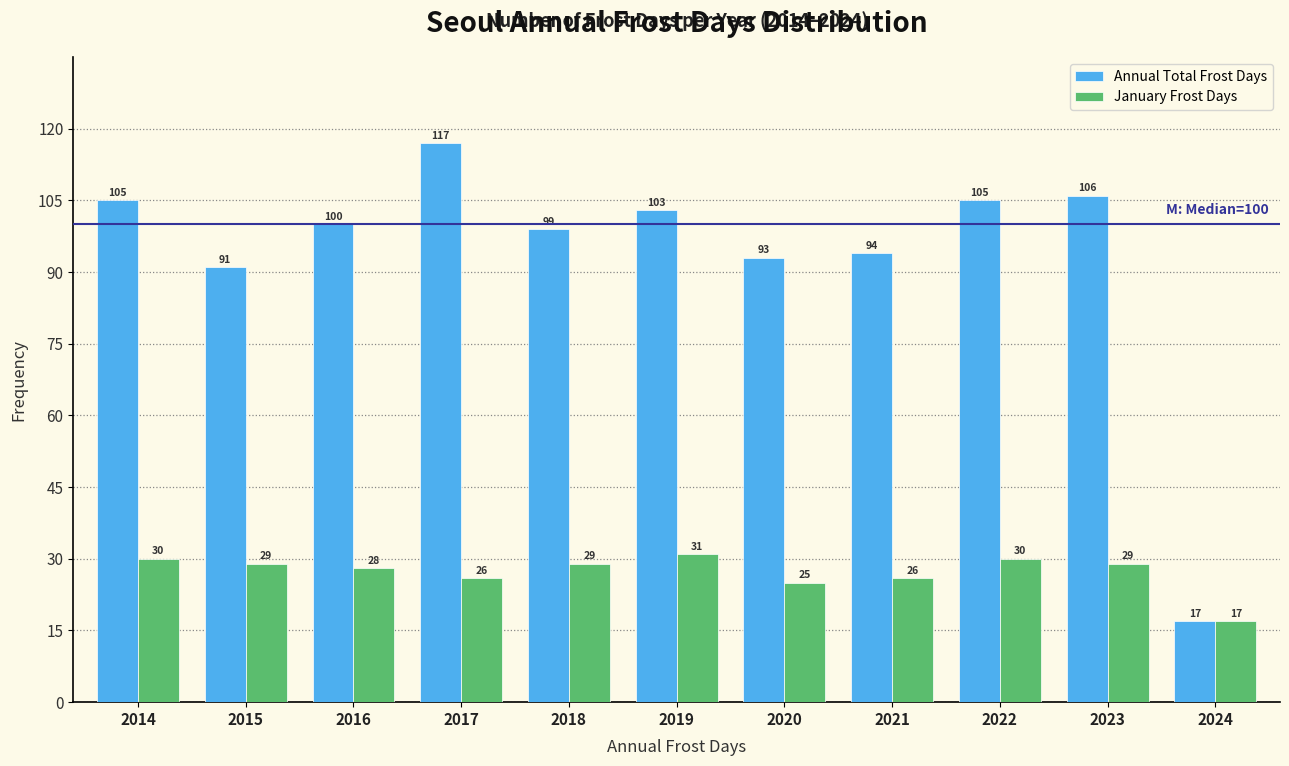

Reading left to right, extract all data points from this chart.

Annual Total Frost Days: 105	91	100	117	99	103	93	94	105	106	17
January Frost Days: 30	29	28	26	29	31	25	26	30	29	17